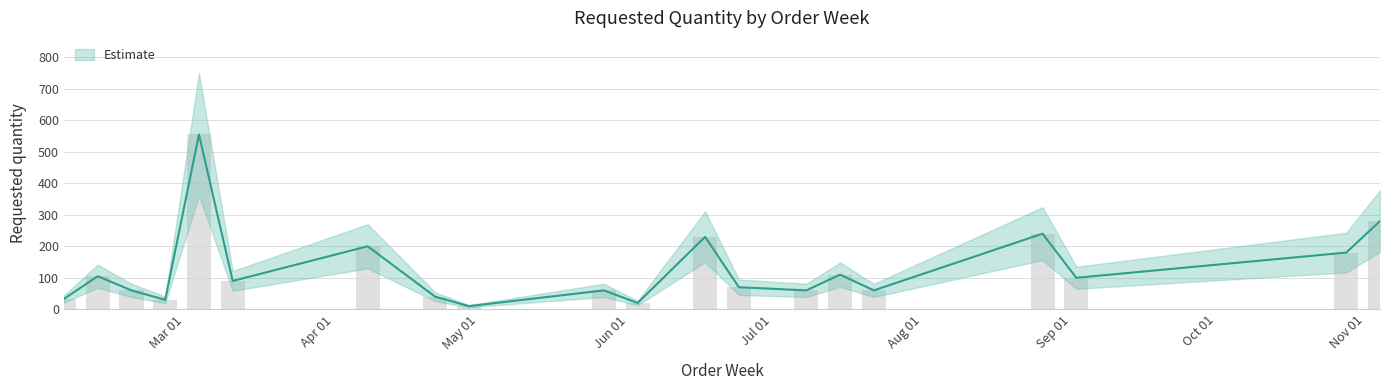

How many bars are there in total?

20